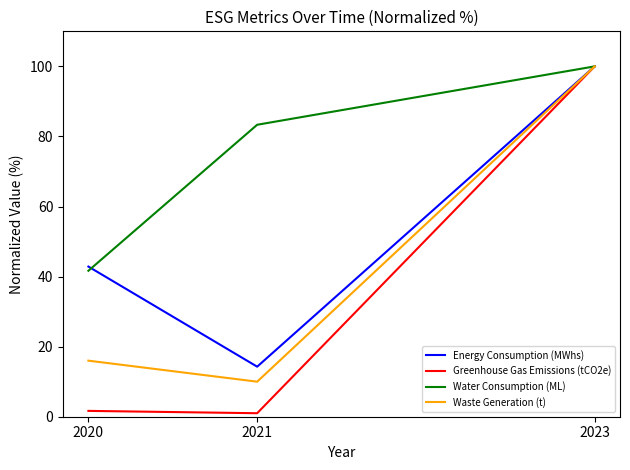

List the series in order of their overall mean, highest first.

Water Consumption (ML), Energy Consumption (MWhs), Waste Generation (t), Greenhouse Gas Emissions (tCO2e)